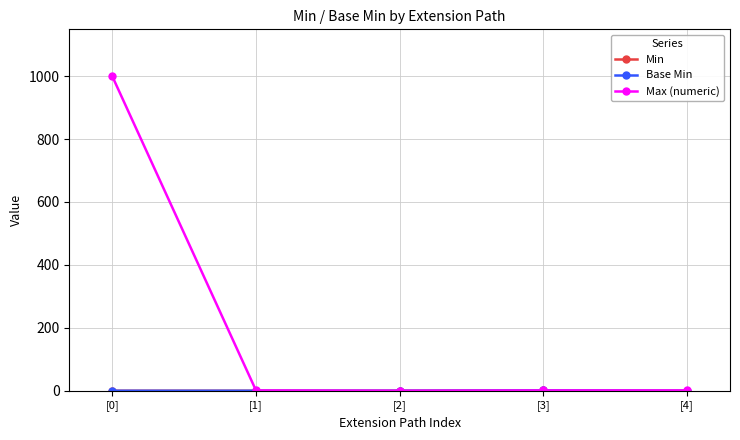

Is this an area chart (filled region under the line)?

No